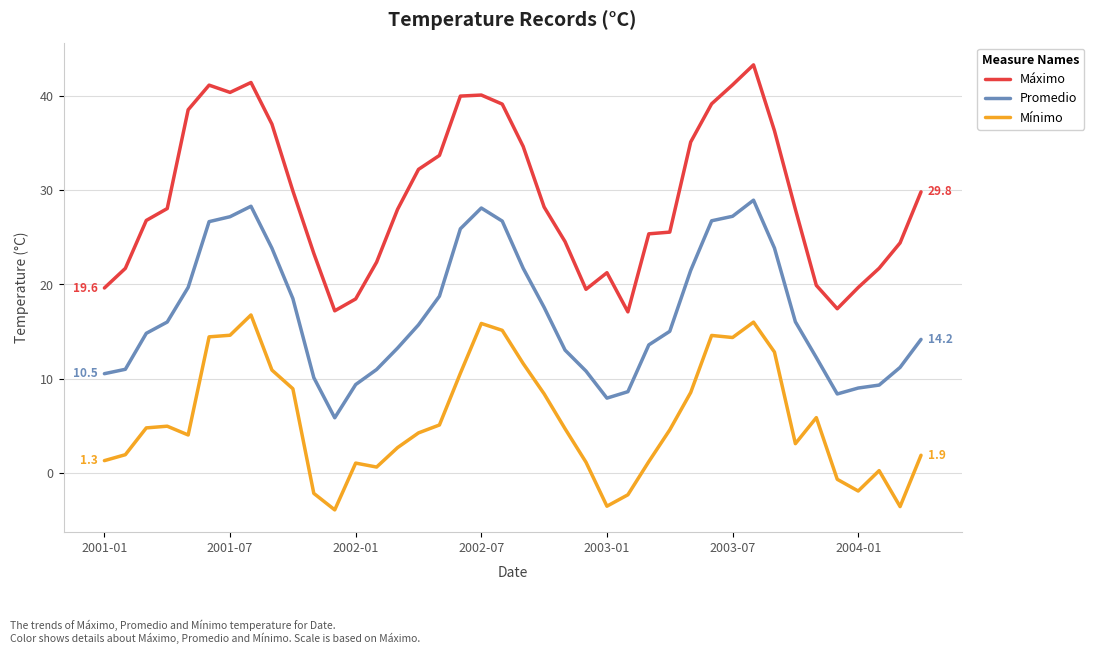

List the series in order of their overall mean, highest first.

Máximo, Promedio, Mínimo